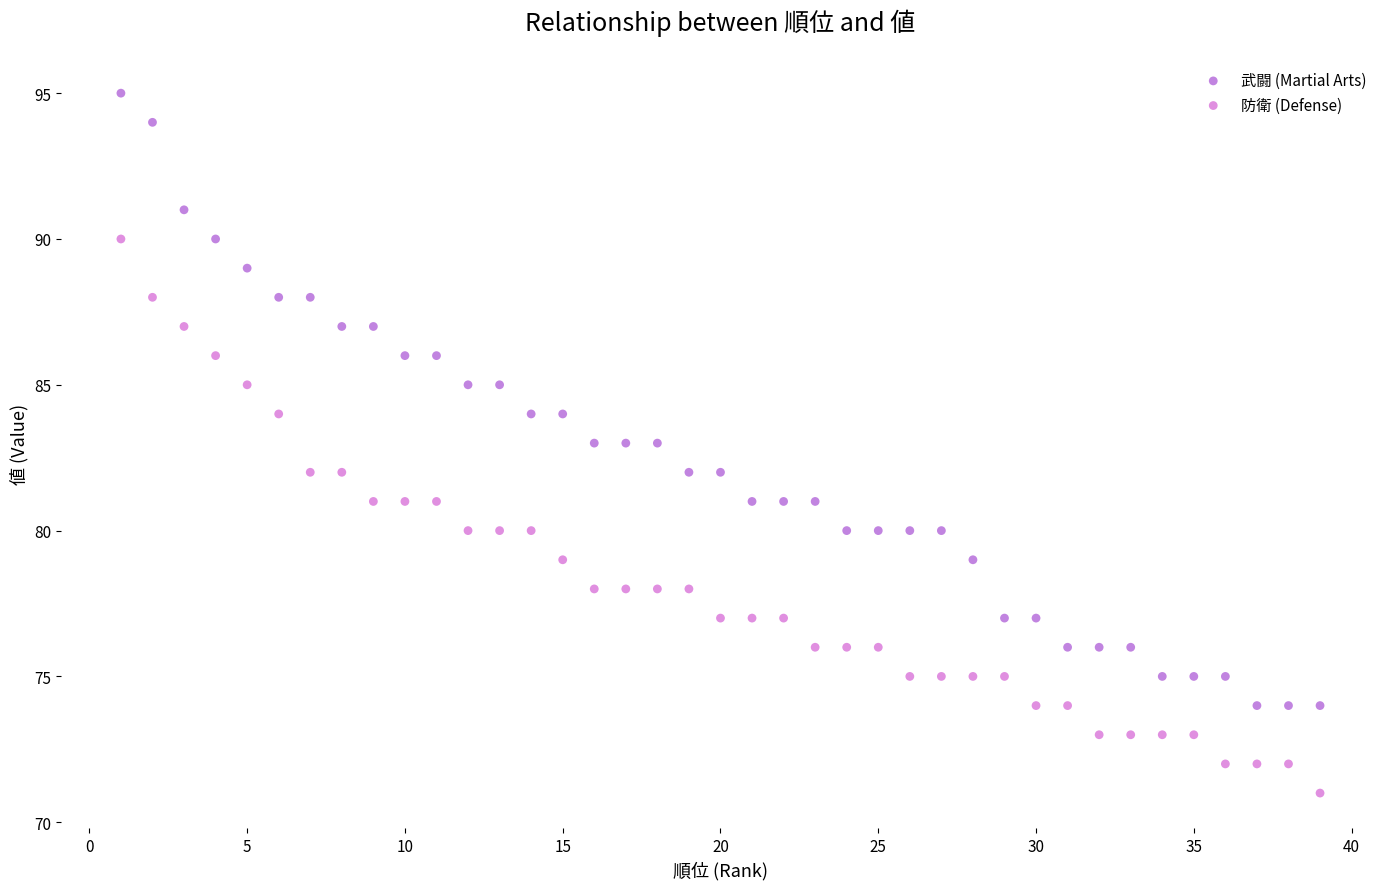

What are all the series names shown in the legend?

武闘 (Martial Arts), 防衛 (Defense)